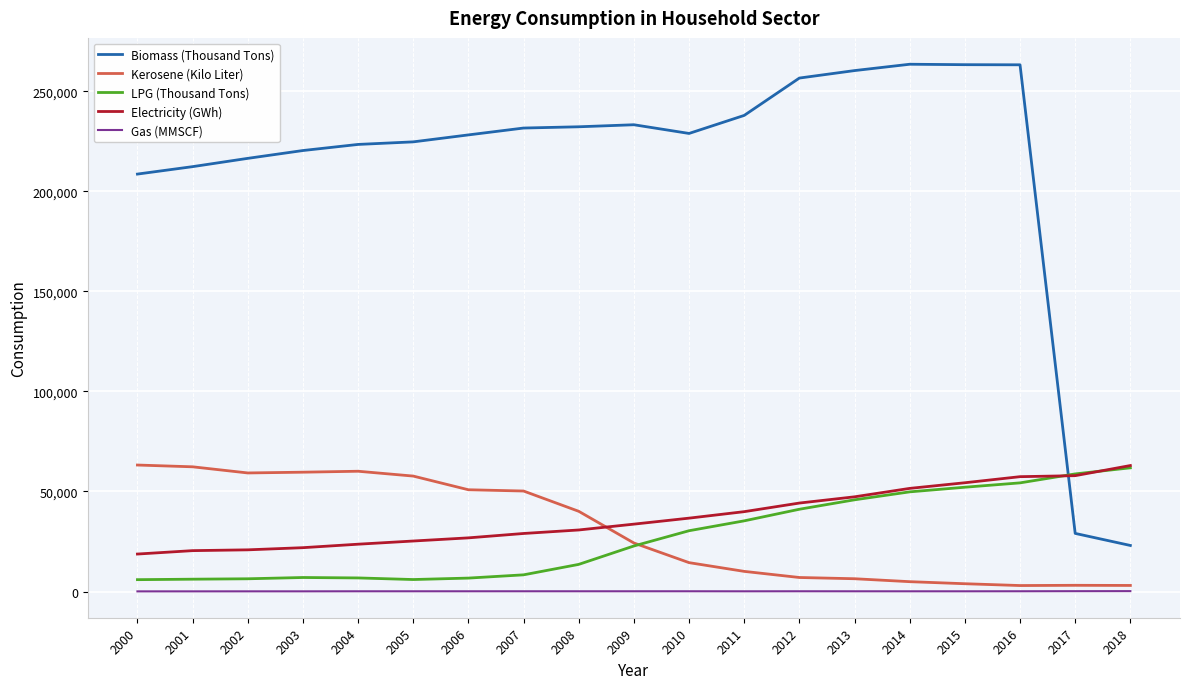

The value of Biomass (Thousand Tons) at 2005 is 224707. True or false?

True